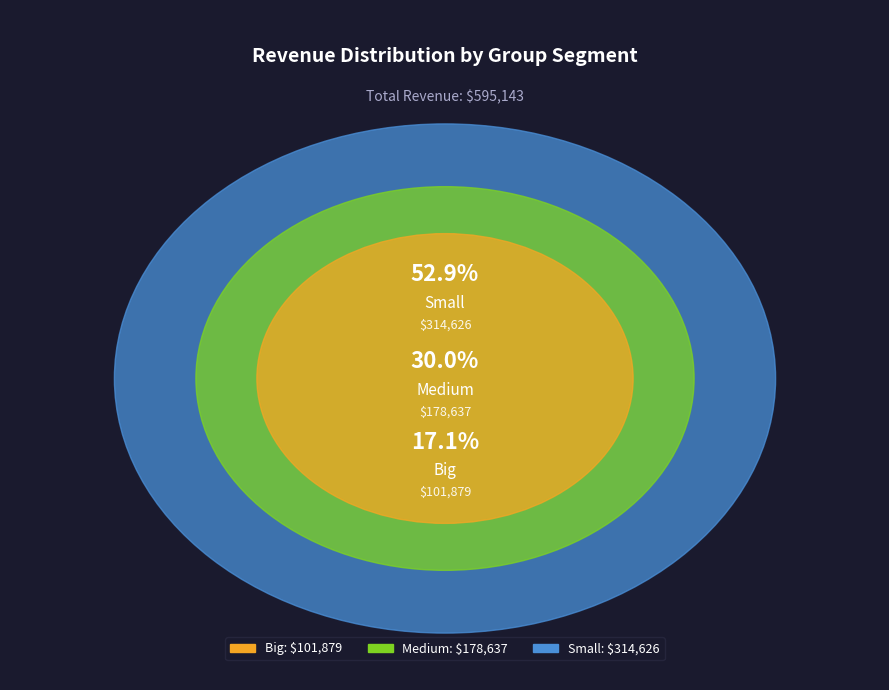

The Medium slice represents 22% of the pie. True or false?

False